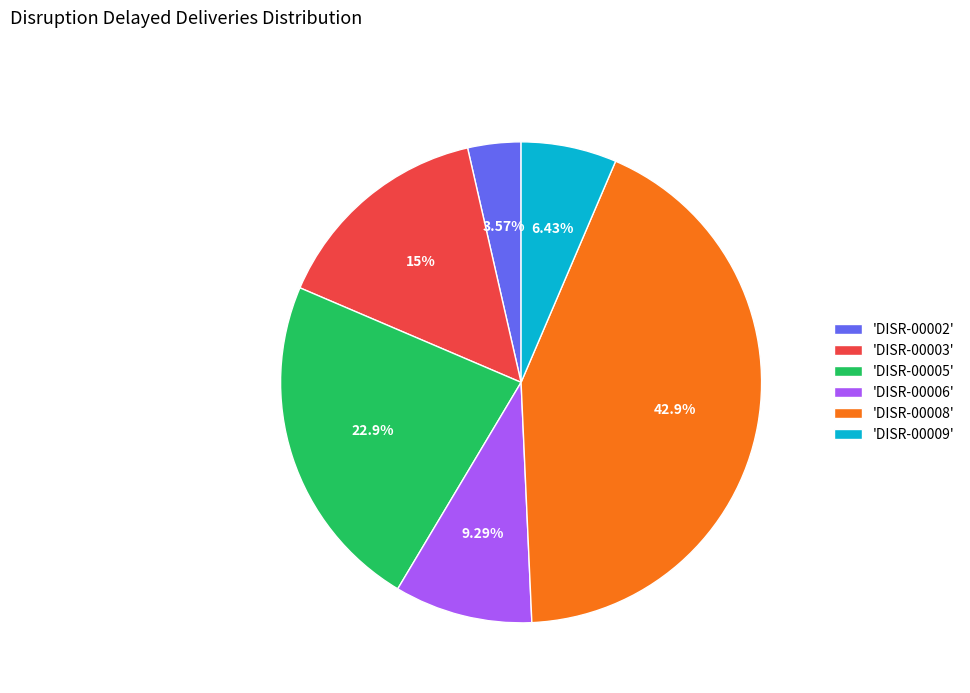

Combined, do 'DISR-00005' and 'DISR-00009' account for over 50%?

No